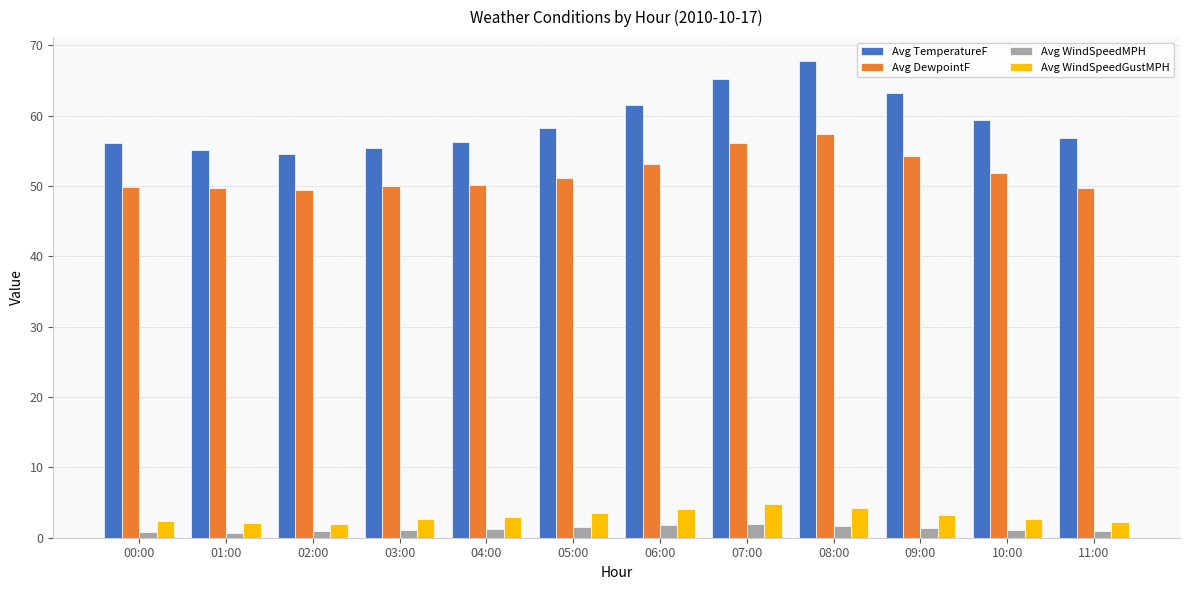

Are the bars horizontal?

No